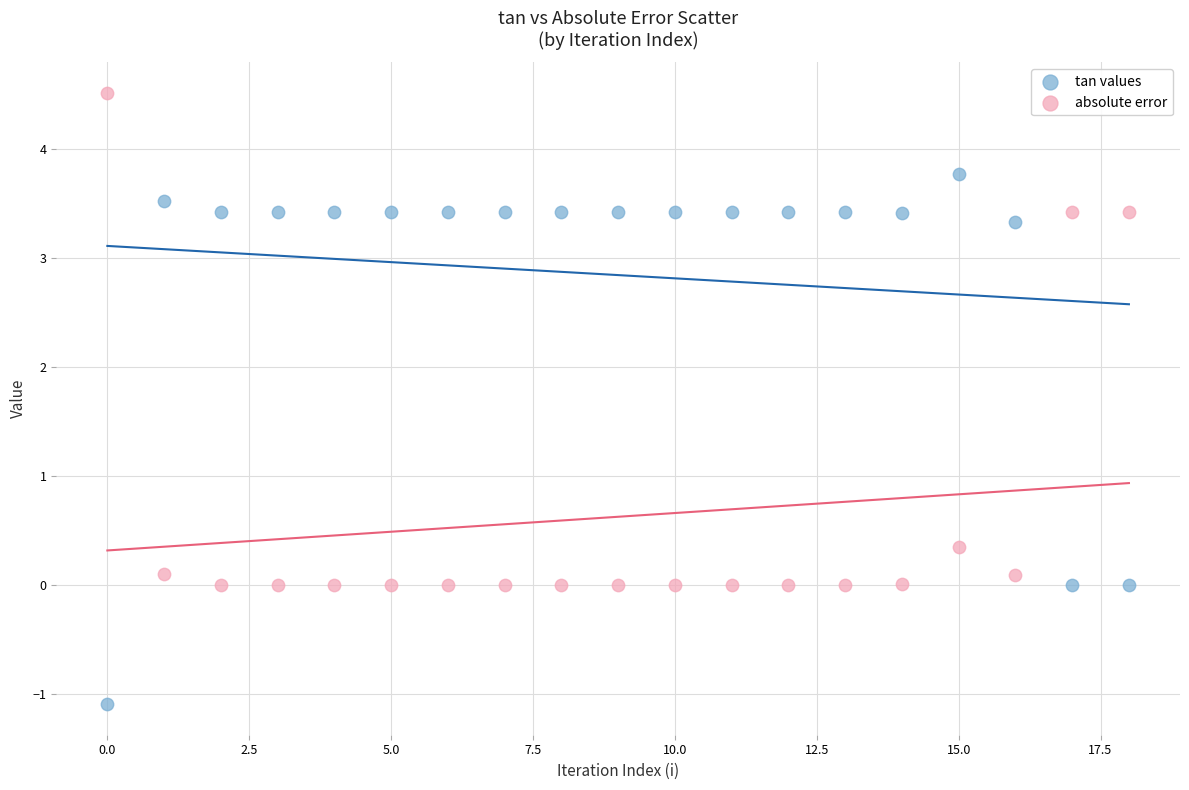

Which series reaches the minimum Y coordinate?

tan values